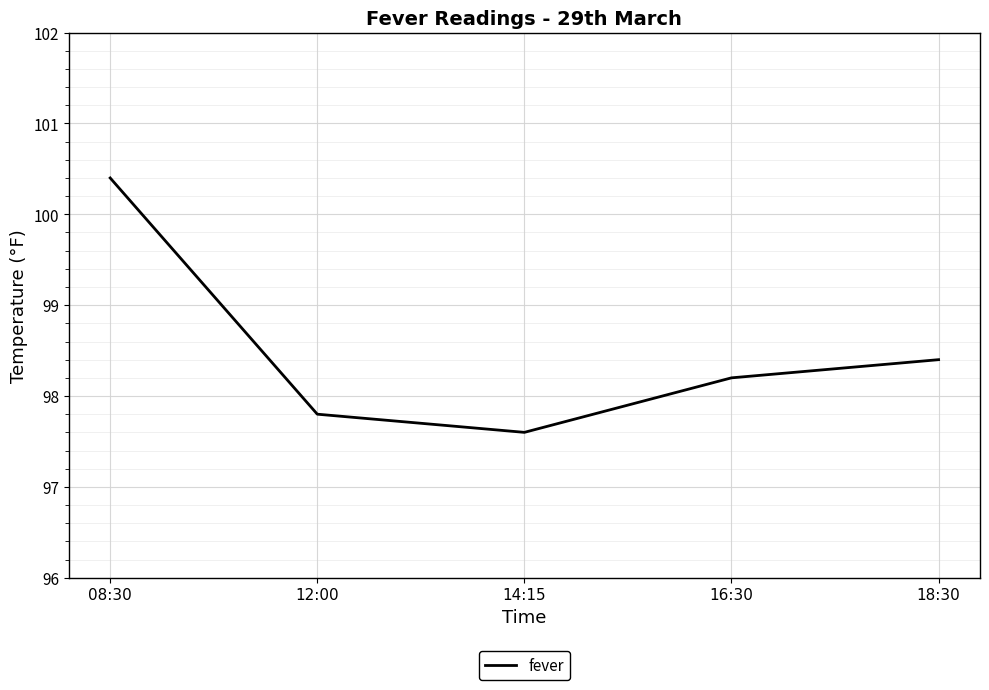

How many interior local valleys (lower than both neighbors) does the data have?

1